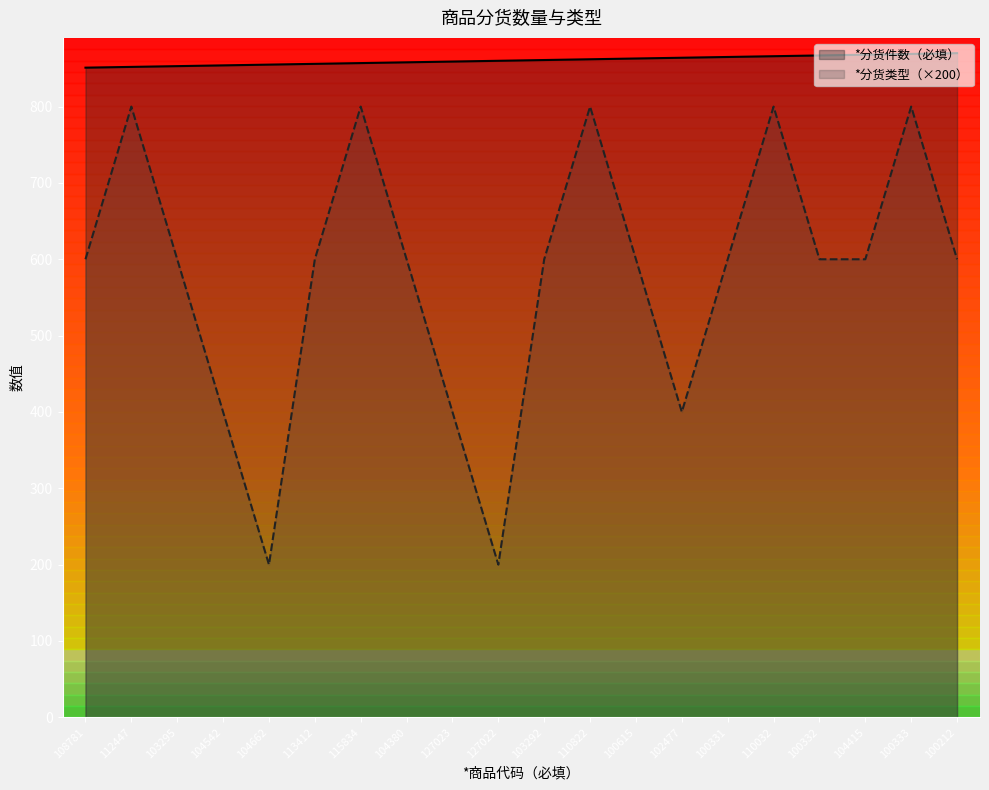

Does the chart have visible grid lines?

No